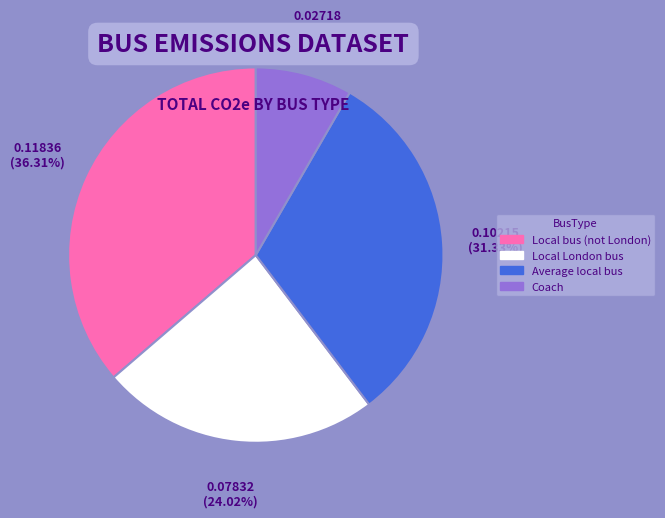

Which category has the smallest portion of the pie?

Coach